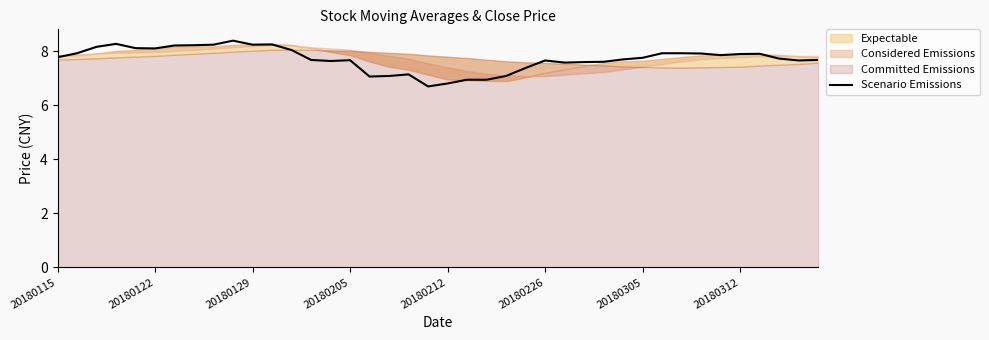

Reading left to right, what are all the values shown in this chart?

7.8	7.9	8.2	8.3	8.1	8.1	8.2	8.2	8.2	8.4	8.2	8.3	8.0	7.7	7.6	7.7	7.1	7.1	7.1	6.7	6.8	6.9	6.9	7.1	7.4	7.7	7.6	7.6	7.6	7.7	7.8	7.9	7.9	7.9	7.9	7.9	7.9	7.7	7.7	7.7